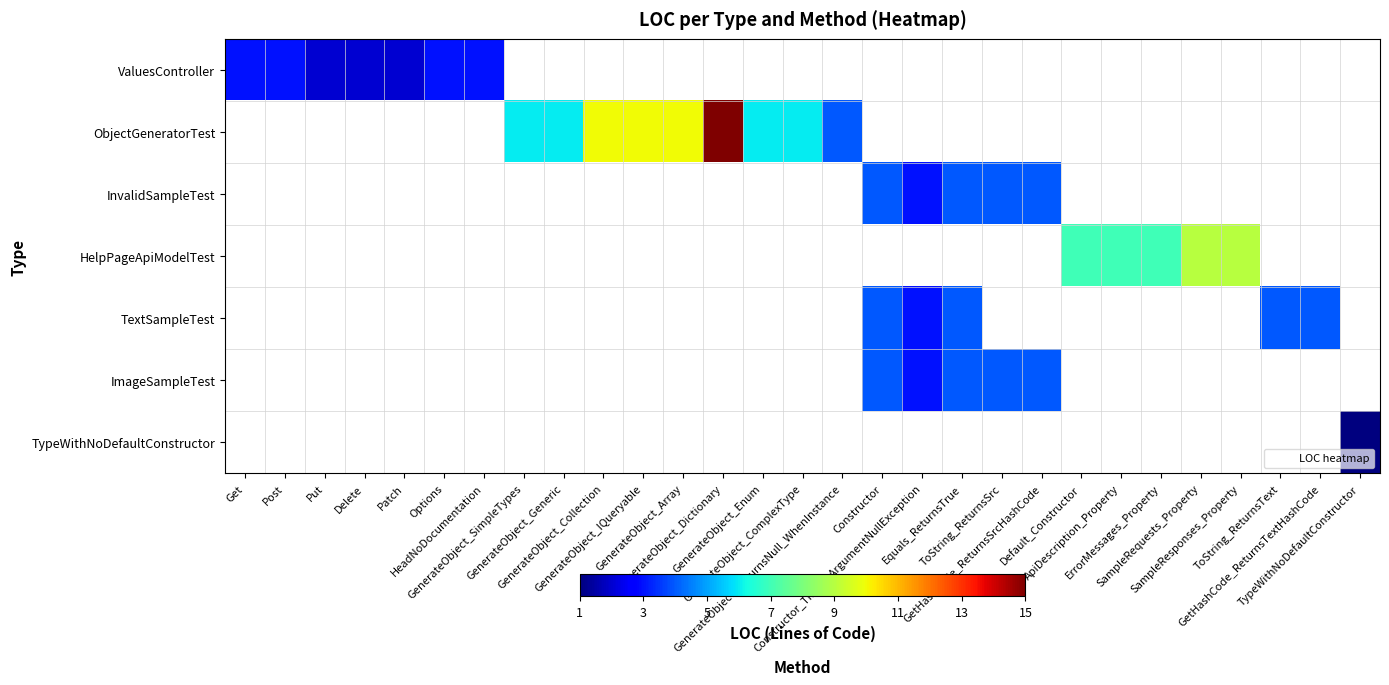

How many data points does each series have?

29